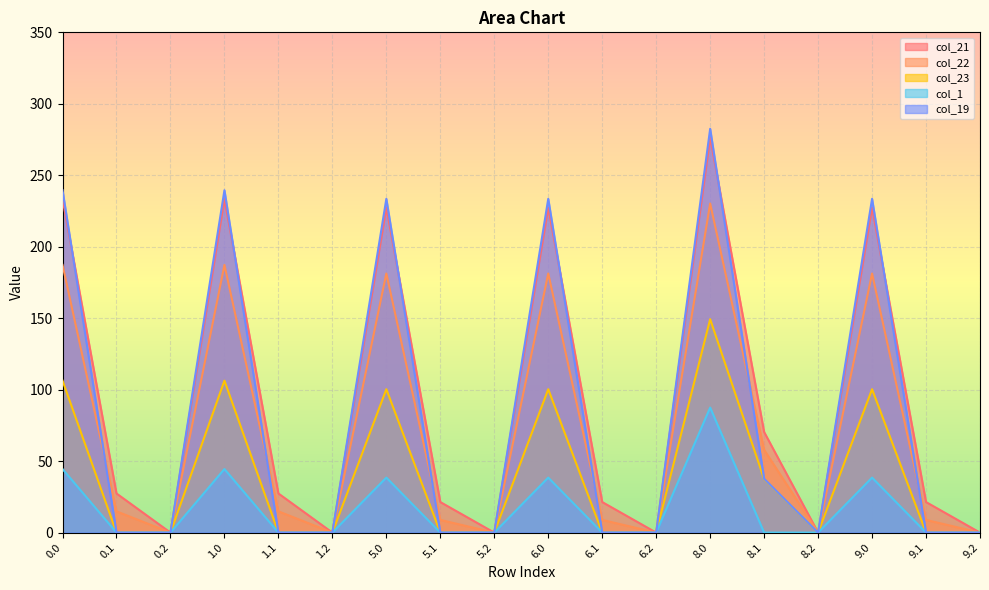

Rank the series by their maximum value, from highest to lowest.

col_19, col_21, col_22, col_23, col_1